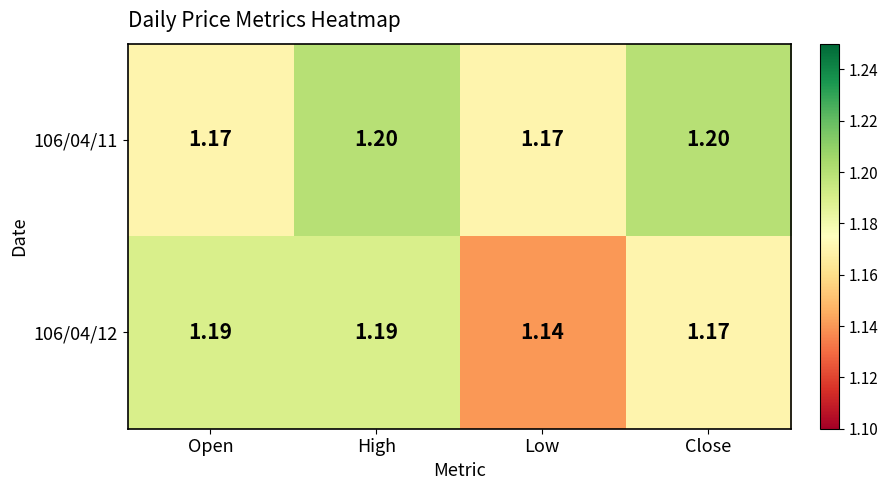

At which category is the sum across all series the highest?

High